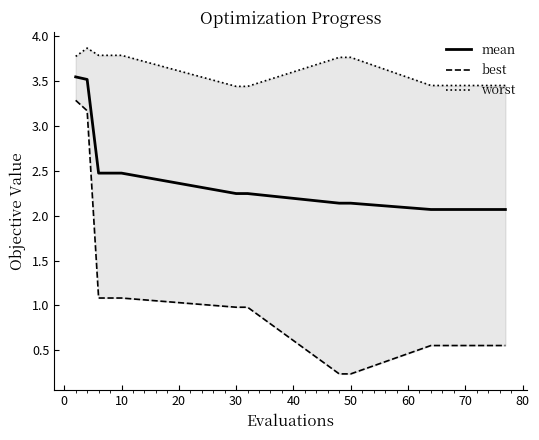

At how many categories does at least one series exceed 2?

15